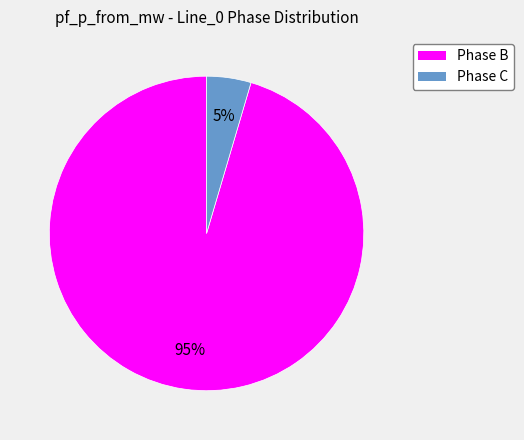

How many segments does this pie chart have?

2